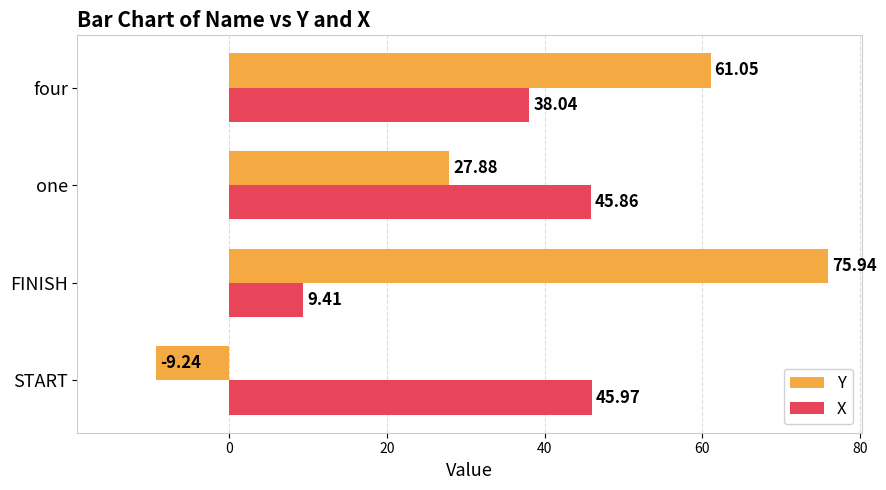

What is the sum of the X values at START and one?

91.8